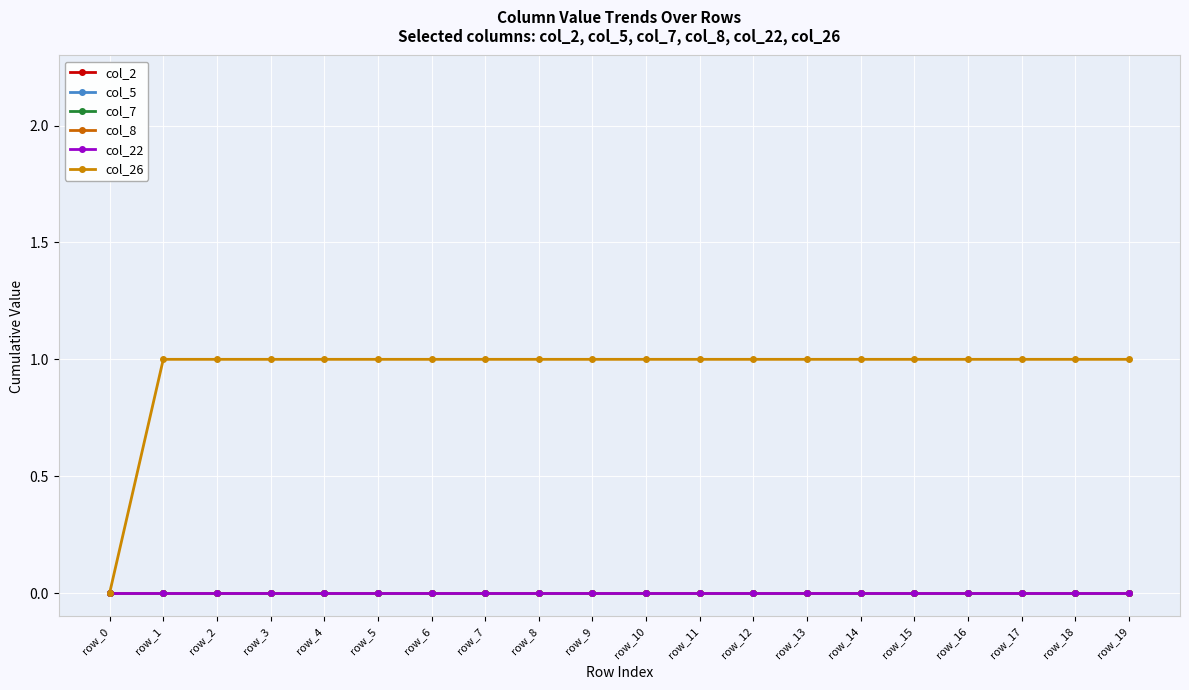

Is this an area chart (filled region under the line)?

No